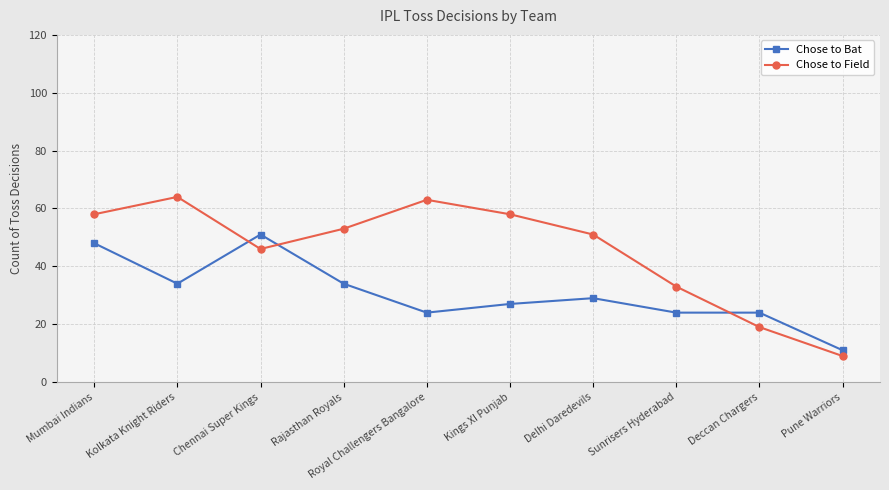

Where does the Chose to Field series first go above 53?

Mumbai Indians